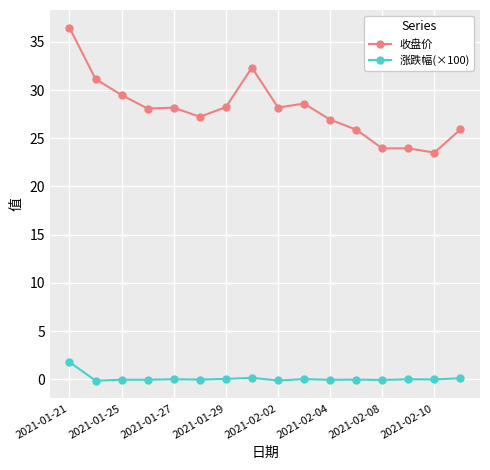

Which series has the largest range (max minus min)?

收盘价